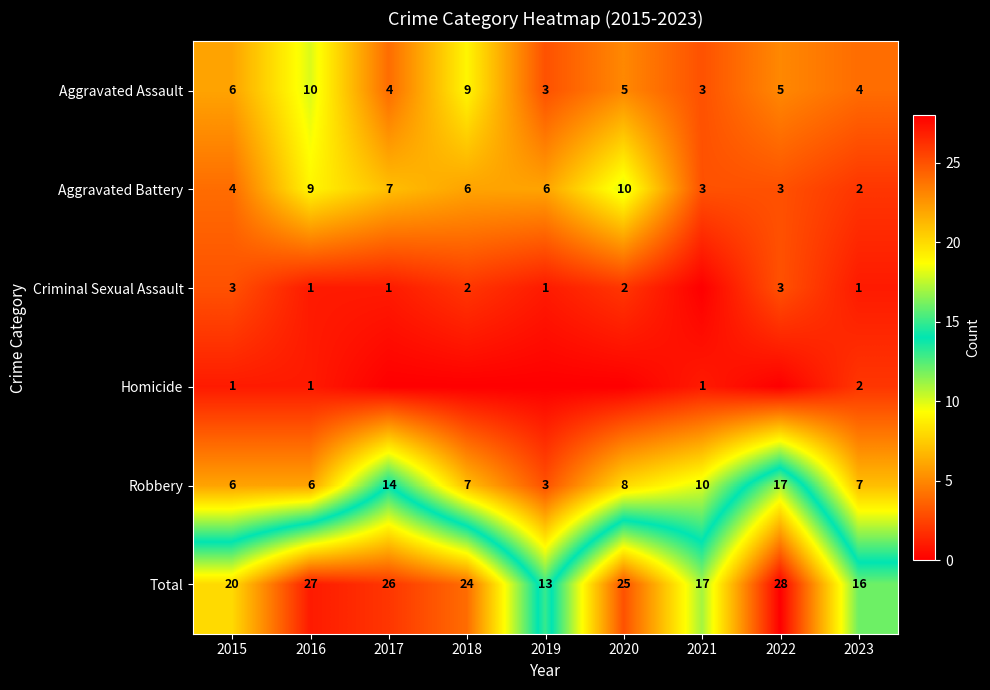

Is the value of Aggravated Assault at 2017 greater than the value of Homicide at 2021?

Yes